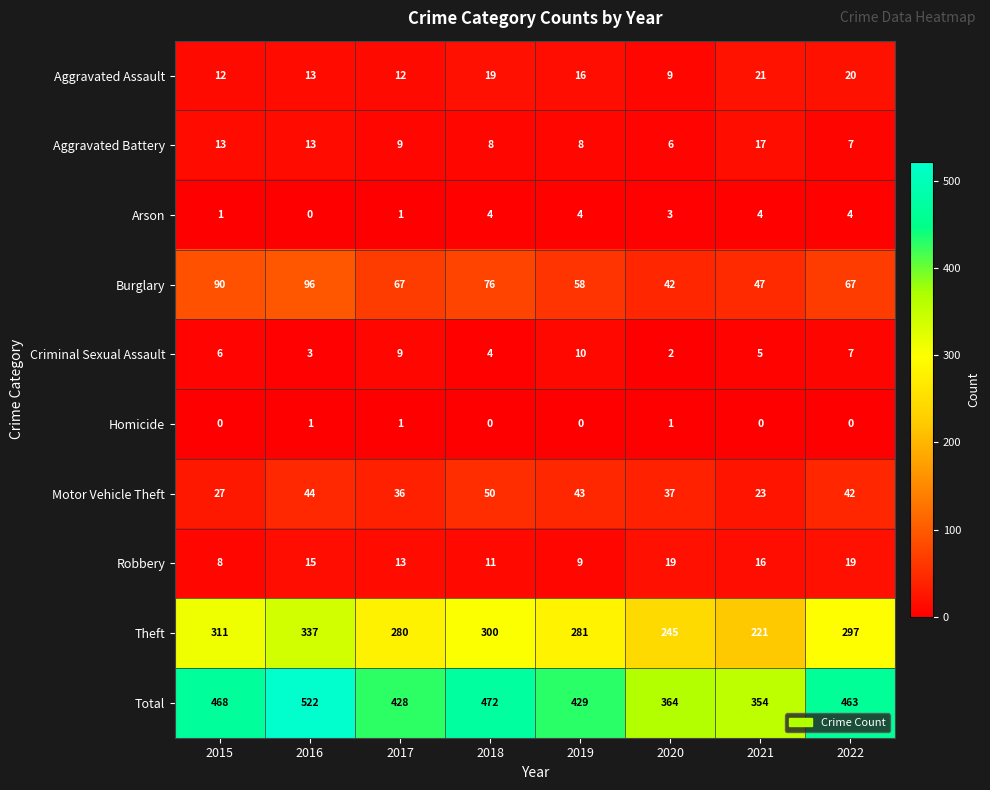

How many series are shown in this chart?

10